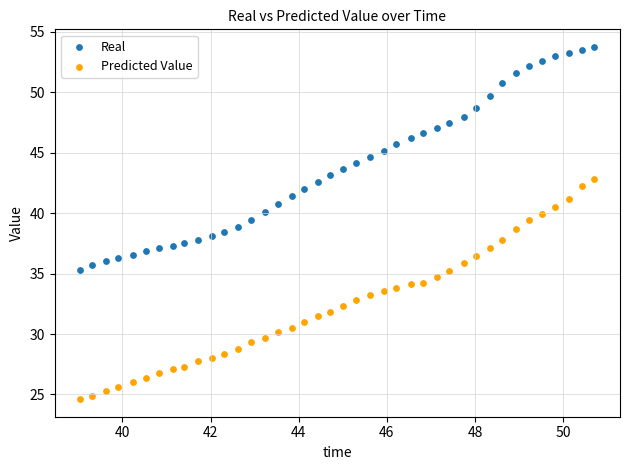

Which series reaches the minimum Y coordinate?

Predicted Value